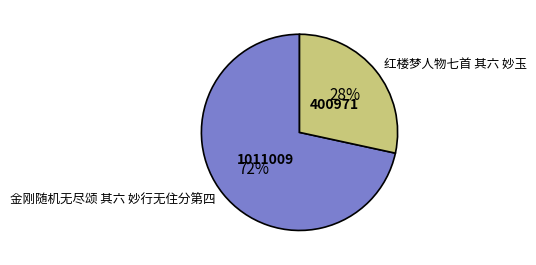

How many slices are in this pie chart?

2